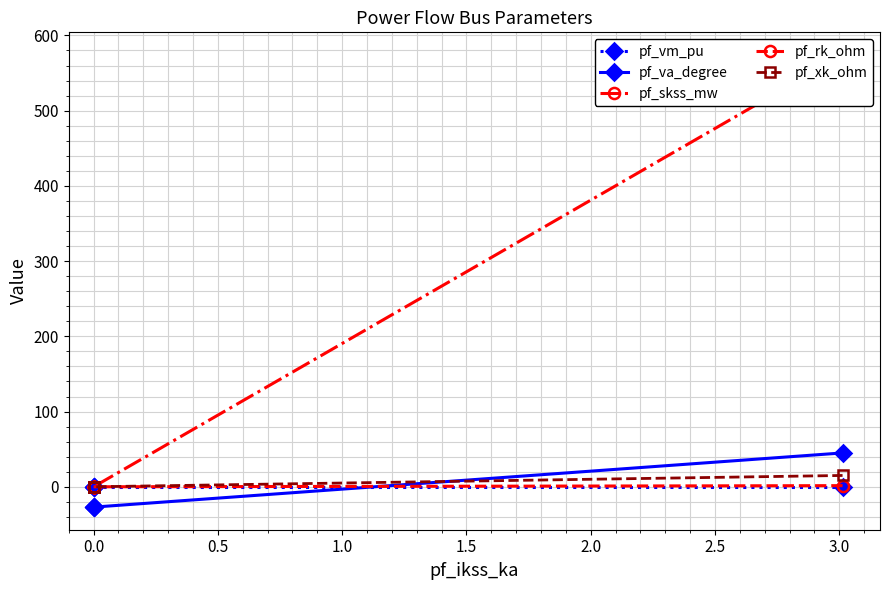

How many values in the pf_va_degree series are below -27?

4